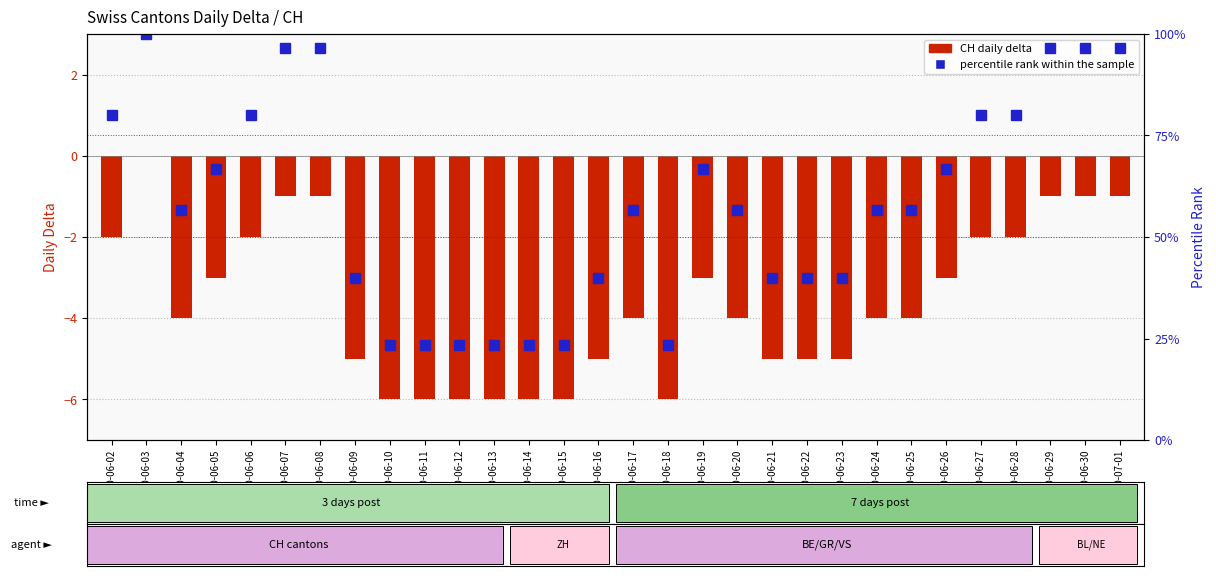

At which category is the sum across all series the highest?

2020-06-03